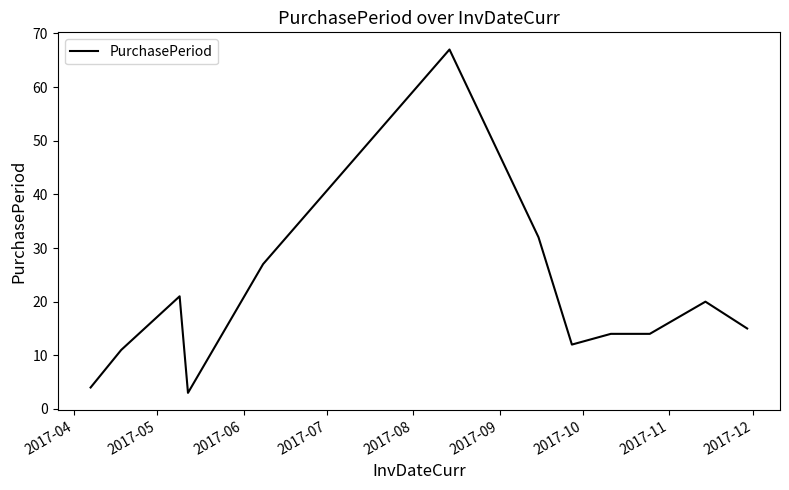

What is the sum of all values?

240